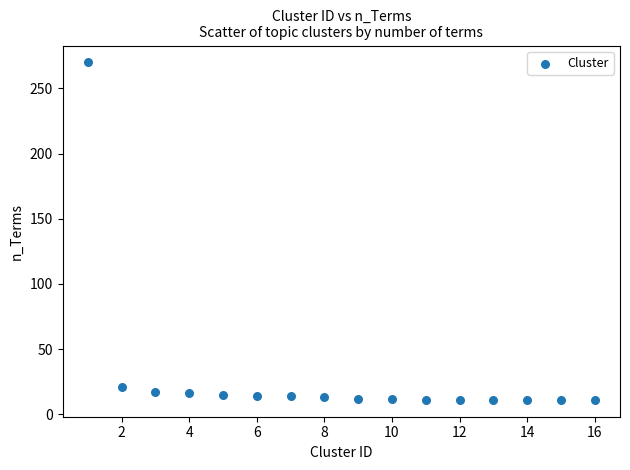

What Y value in the scatter plot is closest to 140?

21